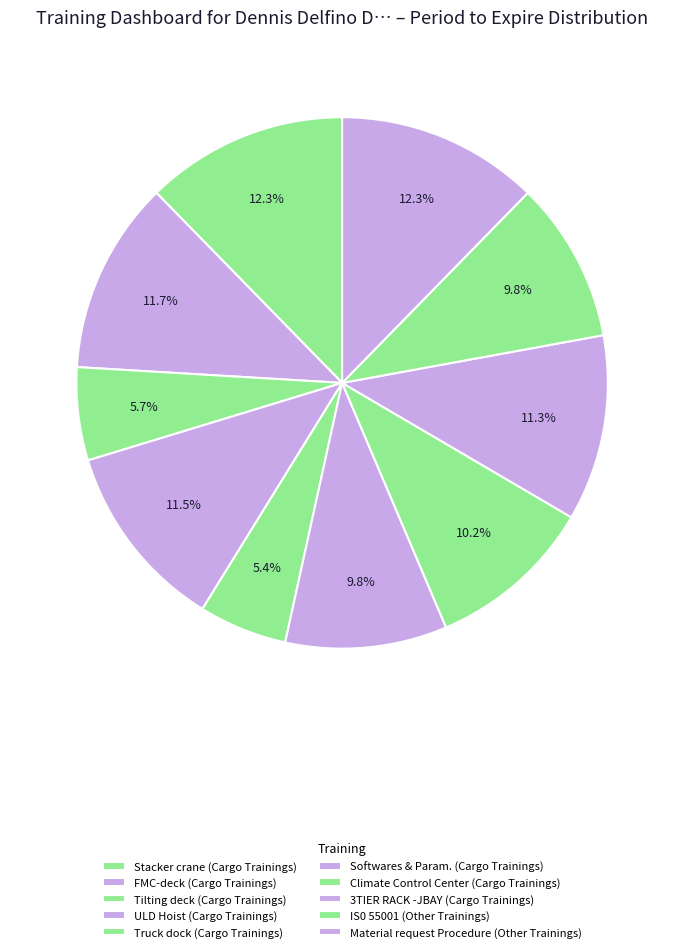

How many slices are in this pie chart?

10